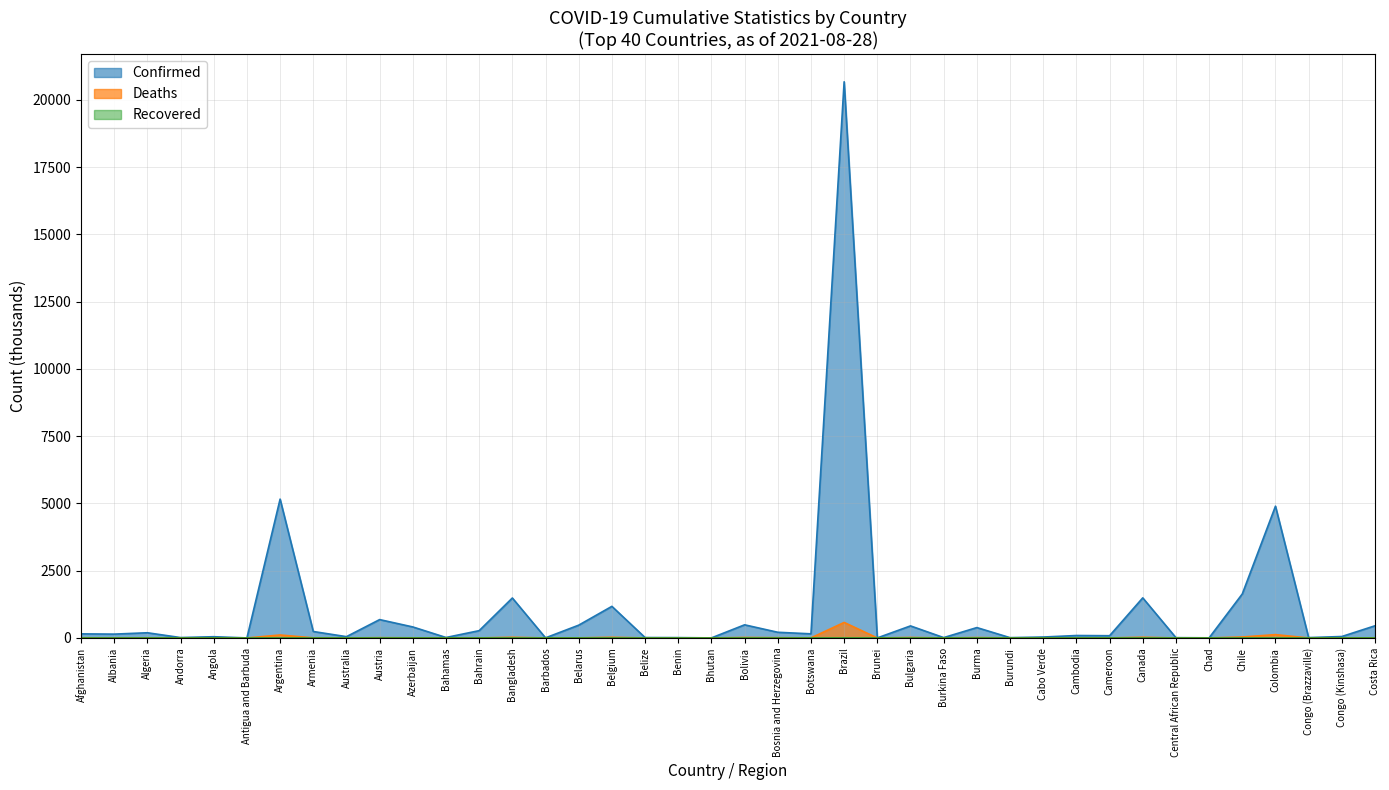

True or false: Deaths and Confirmed intersect in this chart.

False